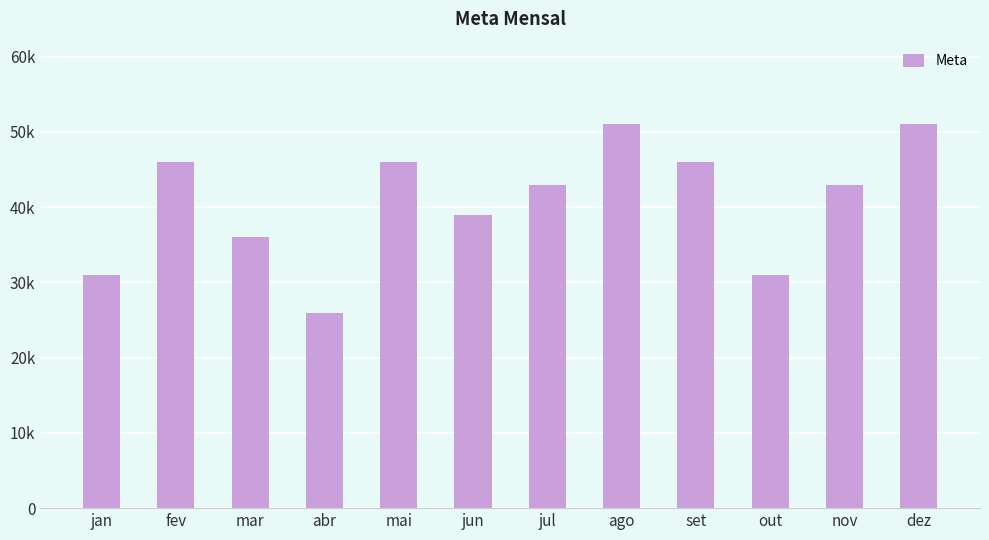

The value at out is 31000. True or false?

True